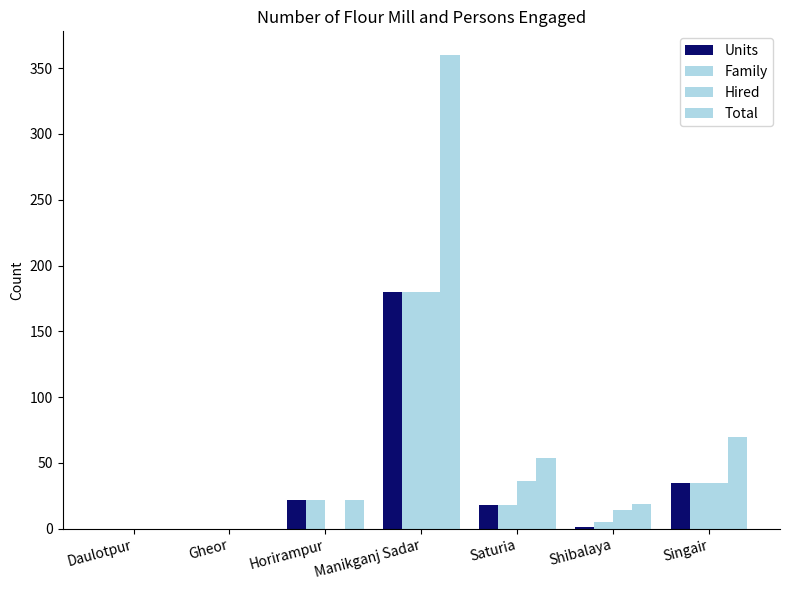

How many groups of bars are there?

7